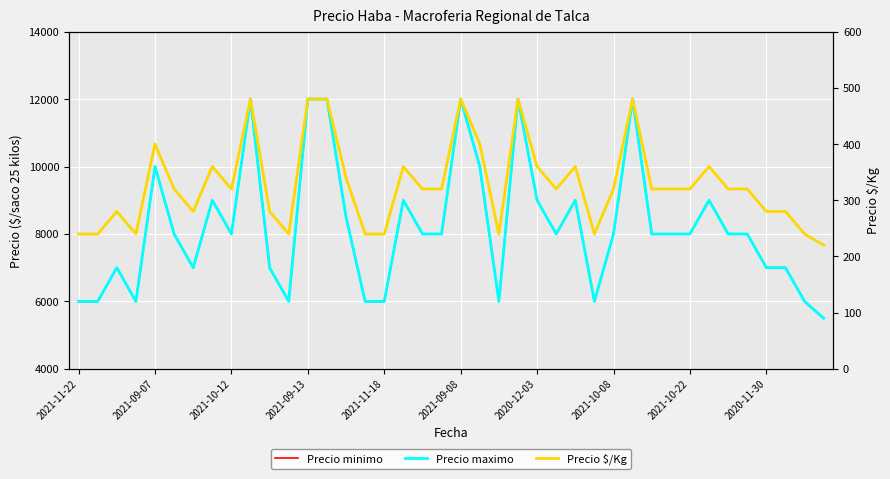

What is the sum of all Precio maximo values?

328000